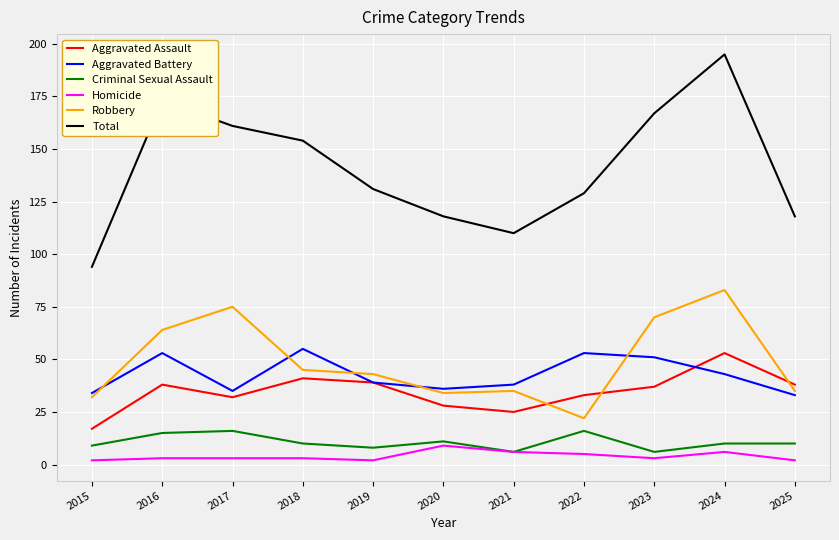

Is this an area chart (filled region under the line)?

No